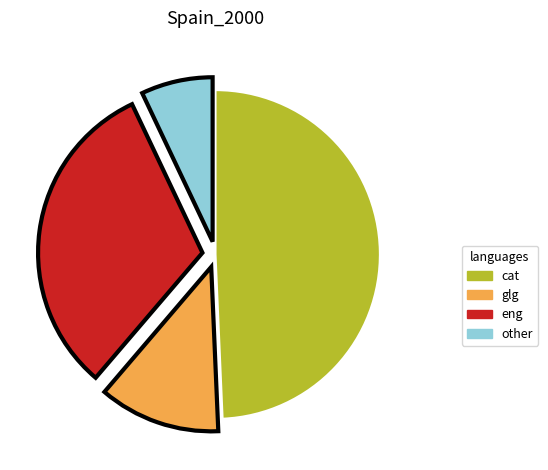

Is there any slice that represents more than half of the pie?

No